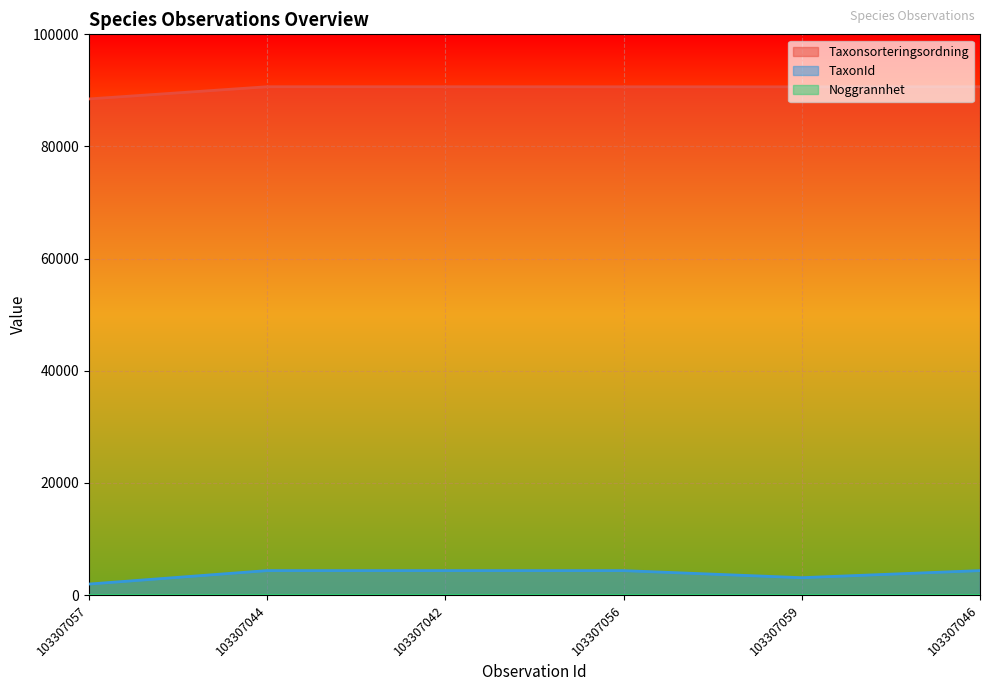

Is the value of TaxonId at 103307042 greater than the value of Taxonsorteringsordning at 103307046?

No